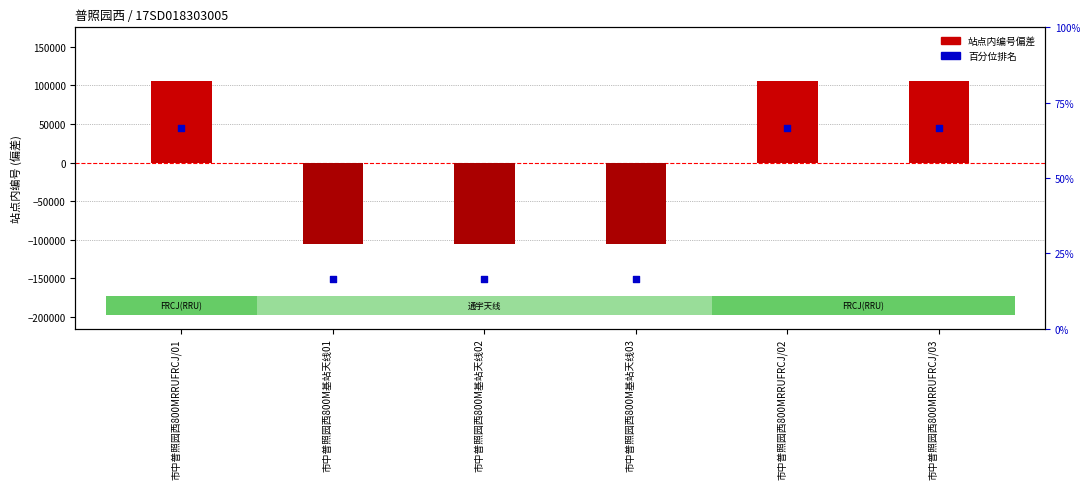

Which series has the largest total across all categories?

站点内编号百分位